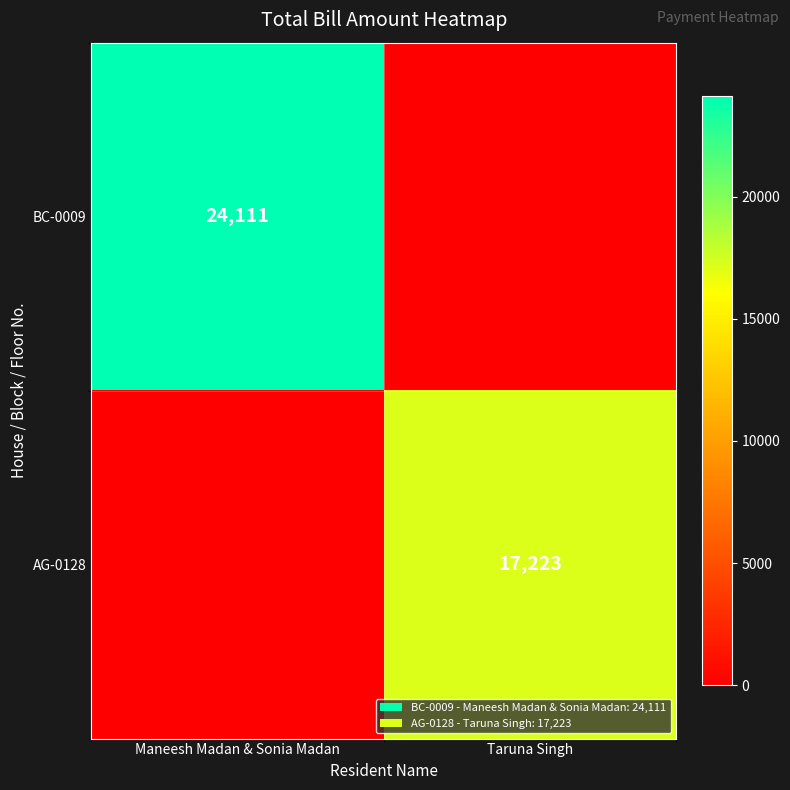

Is the value of BC-0009 at Maneesh Madan & Sonia Madan greater than the value of AG-0128 at Taruna Singh?

Yes